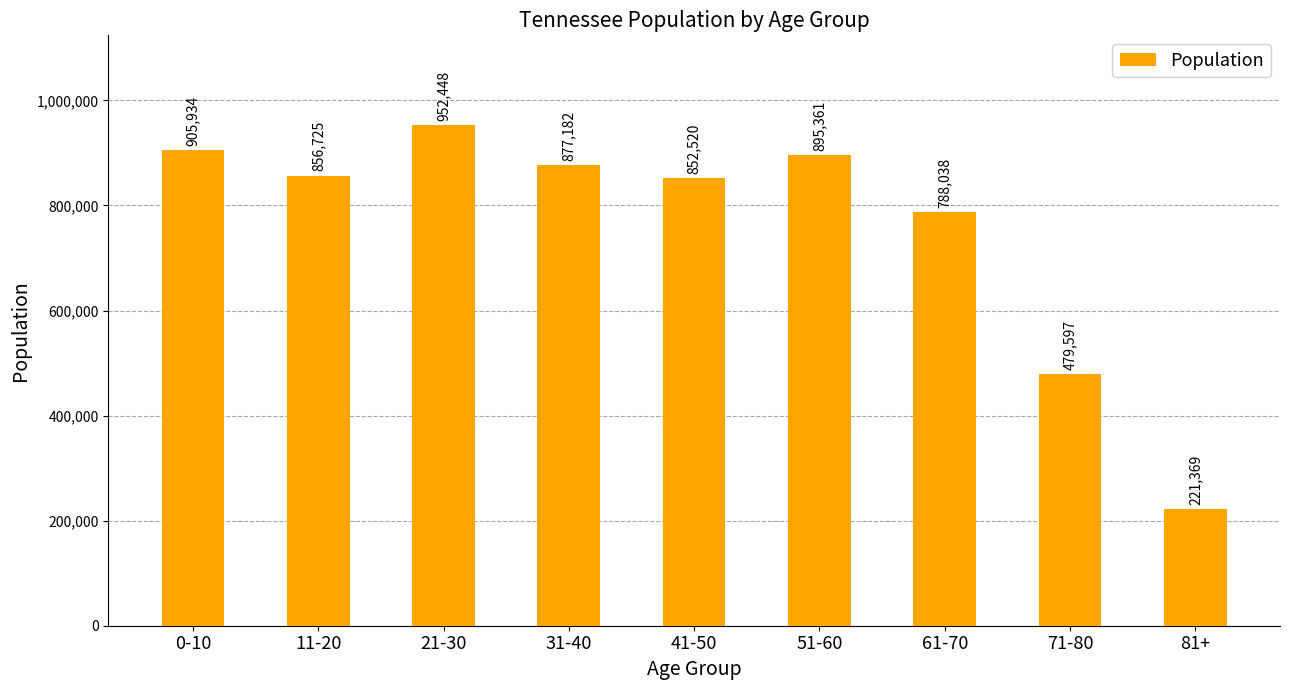

How many data points are less than 856725?

4